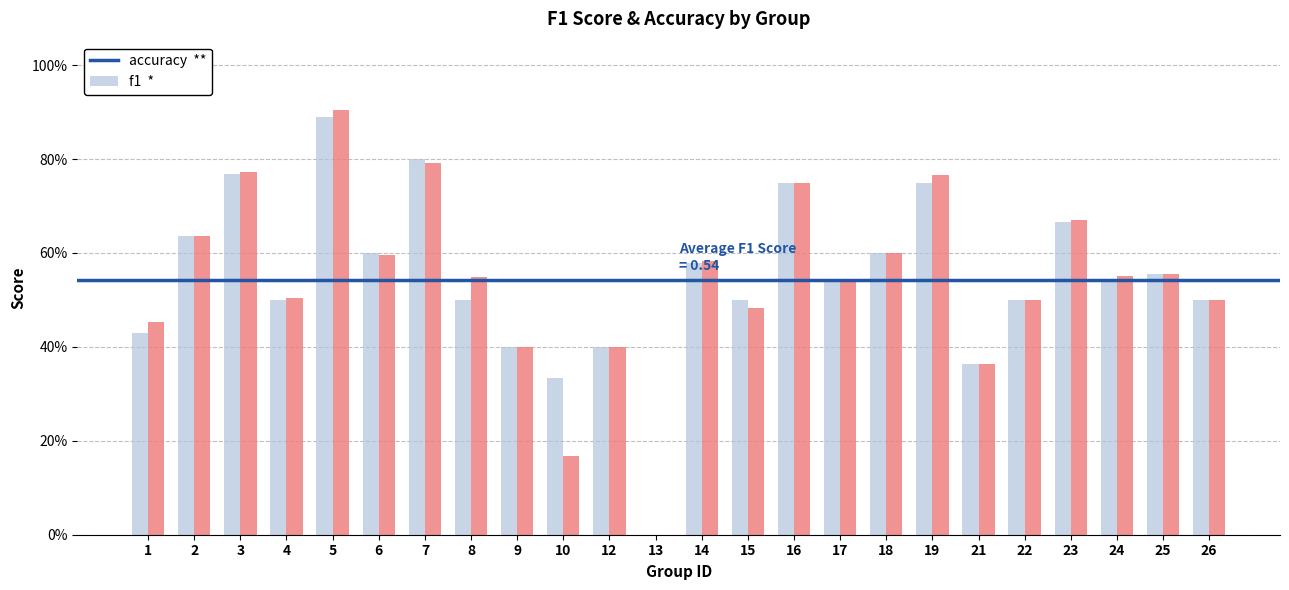

True or false: accuracy has a value of 0.9 at 6.

False